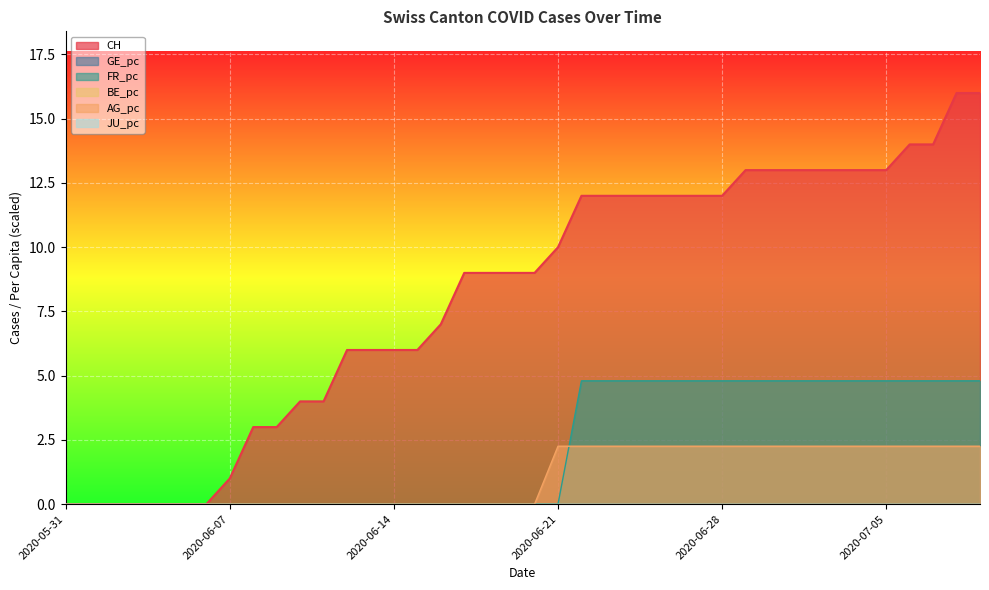

Reading left to right, what are all the values shown in this chart?

CH: 2020-05-31=0.0	2020-06-01=0.0	2020-06-02=0.0	2020-06-03=0.0	2020-06-04=0.0	2020-06-05=0.0	2020-06-06=0.0	2020-06-07=1.0	2020-06-08=3.0	2020-06-09=3.0	2020-06-10=4.0	2020-06-11=4.0	2020-06-12=6.0	2020-06-13=6.0	2020-06-14=6.0	2020-06-15=6.0	2020-06-16=7.0	2020-06-17=9.0	2020-06-18=9.0	2020-06-19=9.0	2020-06-20=9.0	2020-06-21=10.0	2020-06-22=12.0	2020-06-23=12.0	2020-06-24=12.0	2020-06-25=12.0	2020-06-26=12.0	2020-06-27=12.0	2020-06-28=12.0	2020-06-29=13.0	2020-06-30=13.0	2020-07-01=13.0	2020-07-02=13.0	2020-07-03=13.0	2020-07-04=13.0	2020-07-05=13.0	2020-07-06=14.0	2020-07-07=14.0	2020-07-08=16.0	2020-07-09=16.0
FR_pc: 2020-05-31=0.0	2020-06-01=0.0	2020-06-02=0.0	2020-06-03=0.0	2020-06-04=0.0	2020-06-05=0.0	2020-06-06=0.0	2020-06-07=0.0	2020-06-08=0.0	2020-06-09=0.0	2020-06-10=0.0	2020-06-11=0.0	2020-06-12=0.0	2020-06-13=0.0	2020-06-14=0.0	2020-06-15=0.0	2020-06-16=0.0	2020-06-17=0.0	2020-06-18=0.0	2020-06-19=0.0	2020-06-20=0.0	2020-06-21=0.0	2020-06-22=4.8	2020-06-23=4.8	2020-06-24=4.8	2020-06-25=4.8	2020-06-26=4.8	2020-06-27=4.8	2020-06-28=4.8	2020-06-29=4.8	2020-06-30=4.8	2020-07-01=4.8	2020-07-02=4.8	2020-07-03=4.8	2020-07-04=4.8	2020-07-05=4.8	2020-07-06=4.8	2020-07-07=4.8	2020-07-08=4.8	2020-07-09=4.8
AG_pc: 2020-05-31=0.0	2020-06-01=0.0	2020-06-02=0.0	2020-06-03=0.0	2020-06-04=0.0	2020-06-05=0.0	2020-06-06=0.0	2020-06-07=0.0	2020-06-08=0.0	2020-06-09=0.0	2020-06-10=0.0	2020-06-11=0.0	2020-06-12=0.0	2020-06-13=0.0	2020-06-14=0.0	2020-06-15=0.0	2020-06-16=0.0	2020-06-17=0.0	2020-06-18=0.0	2020-06-19=0.0	2020-06-20=0.0	2020-06-21=2.3	2020-06-22=2.3	2020-06-23=2.3	2020-06-24=2.3	2020-06-25=2.3	2020-06-26=2.3	2020-06-27=2.3	2020-06-28=2.3	2020-06-29=2.3	2020-06-30=2.3	2020-07-01=2.3	2020-07-02=2.3	2020-07-03=2.3	2020-07-04=2.3	2020-07-05=2.3	2020-07-06=2.3	2020-07-07=2.3	2020-07-08=2.3	2020-07-09=2.3